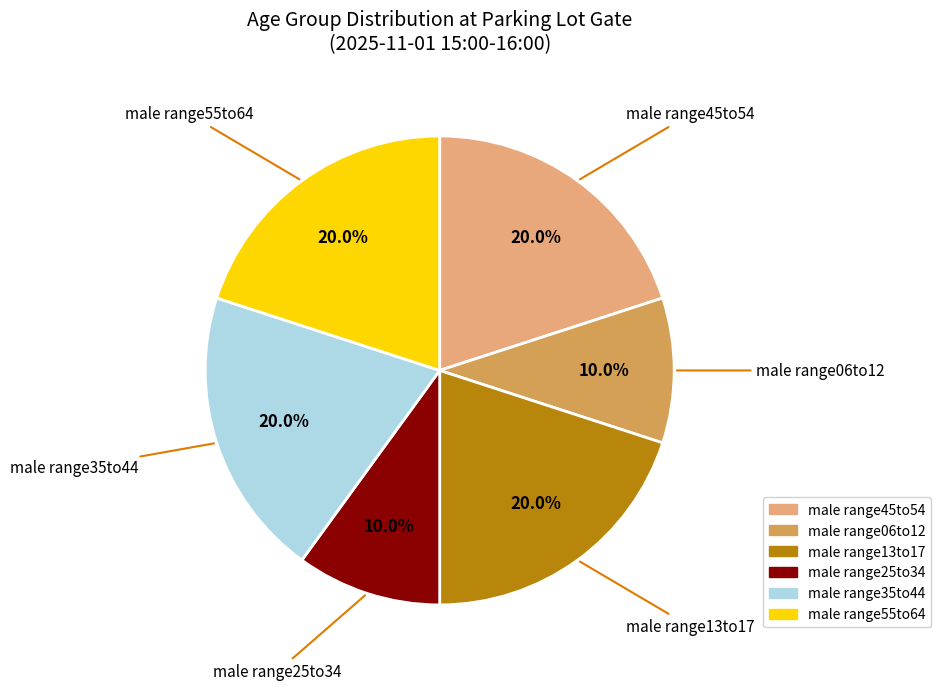

Does any single category account for the majority?

No